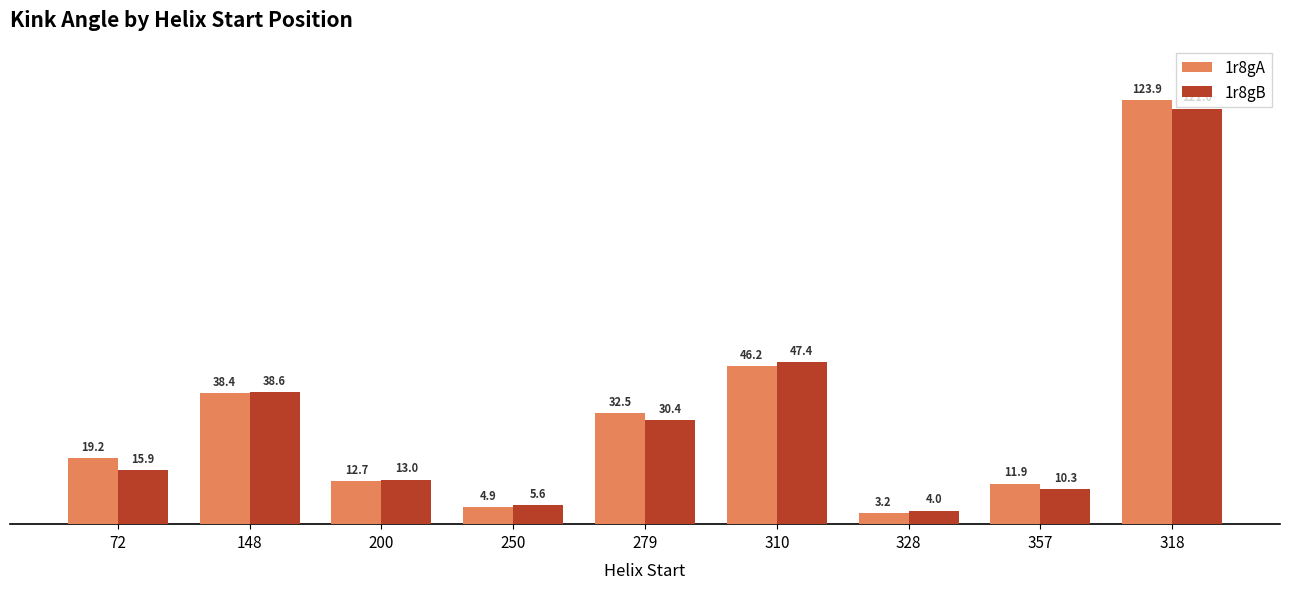

Count the number of data series in this chart.

2